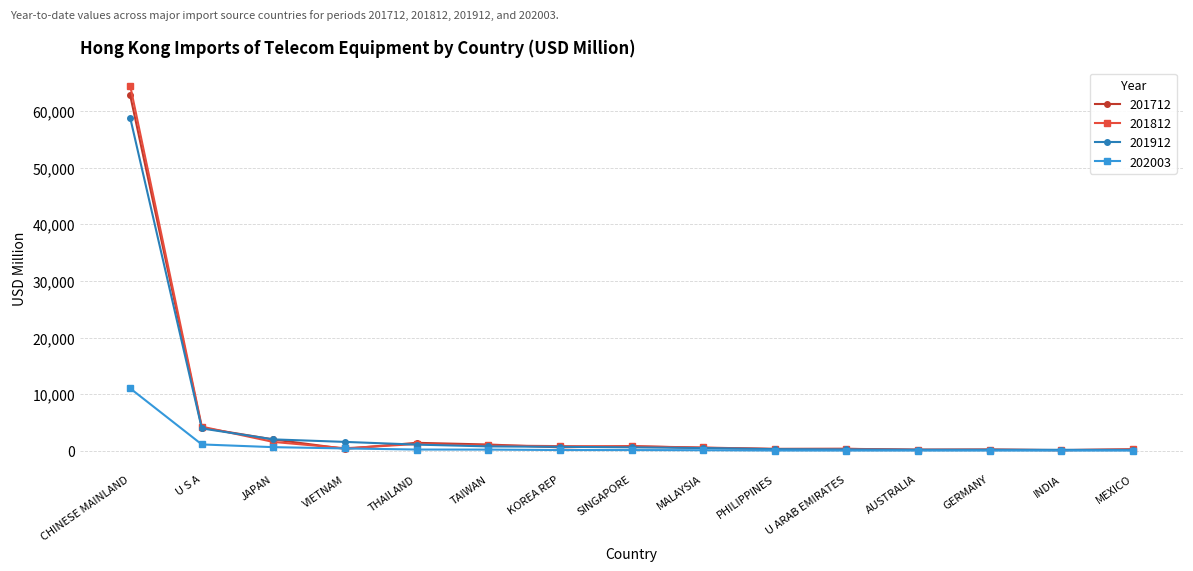

What is the spread (max minus min) of values at JAPAN?

1373.1